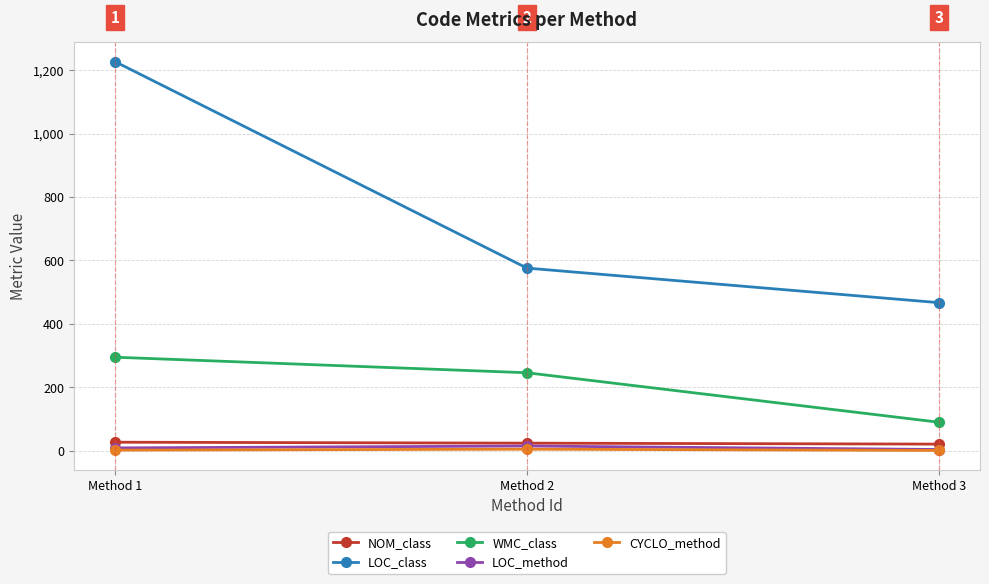

Is it true that CYCLO_method equals 1 at Method 3?

True